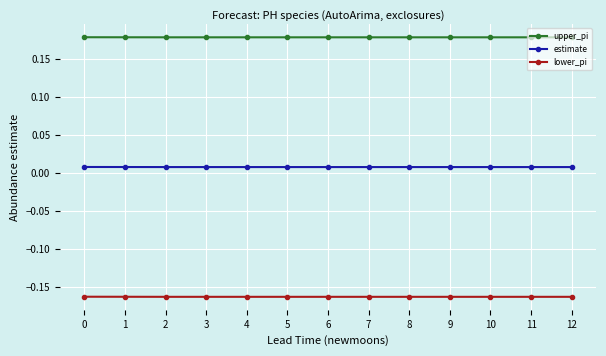

Is the value of lower_pi at 10 greater than the value of estimate at 3?

No